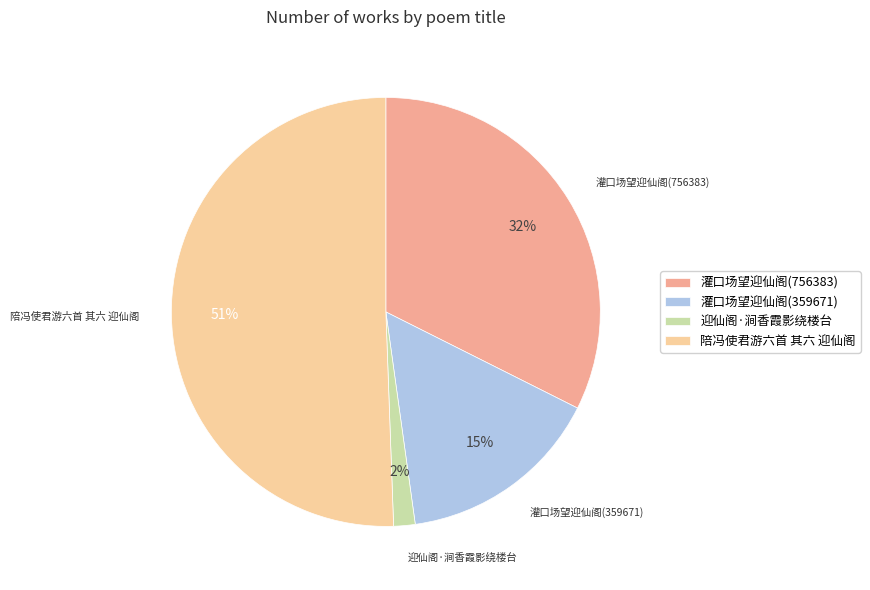

Which category has the biggest portion of the pie?

陪冯使君游六首 其六 迎仙阁